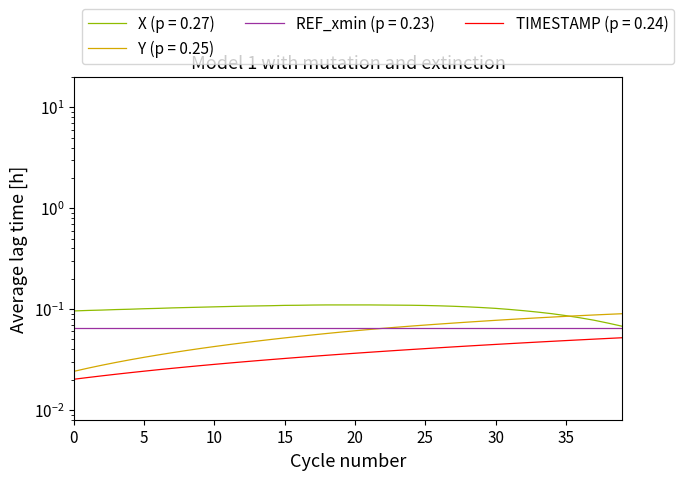

Read the X value at 28.

0.1